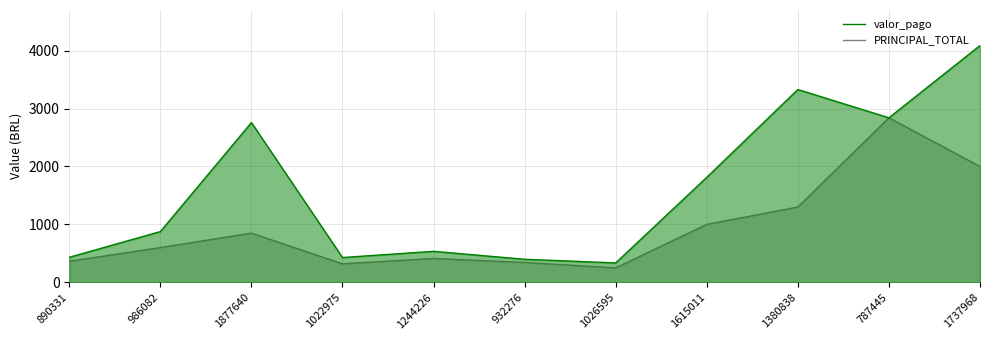

What is the difference between the maximum and second lowest values in the PRINCIPAL_TOTAL series?

2520.0